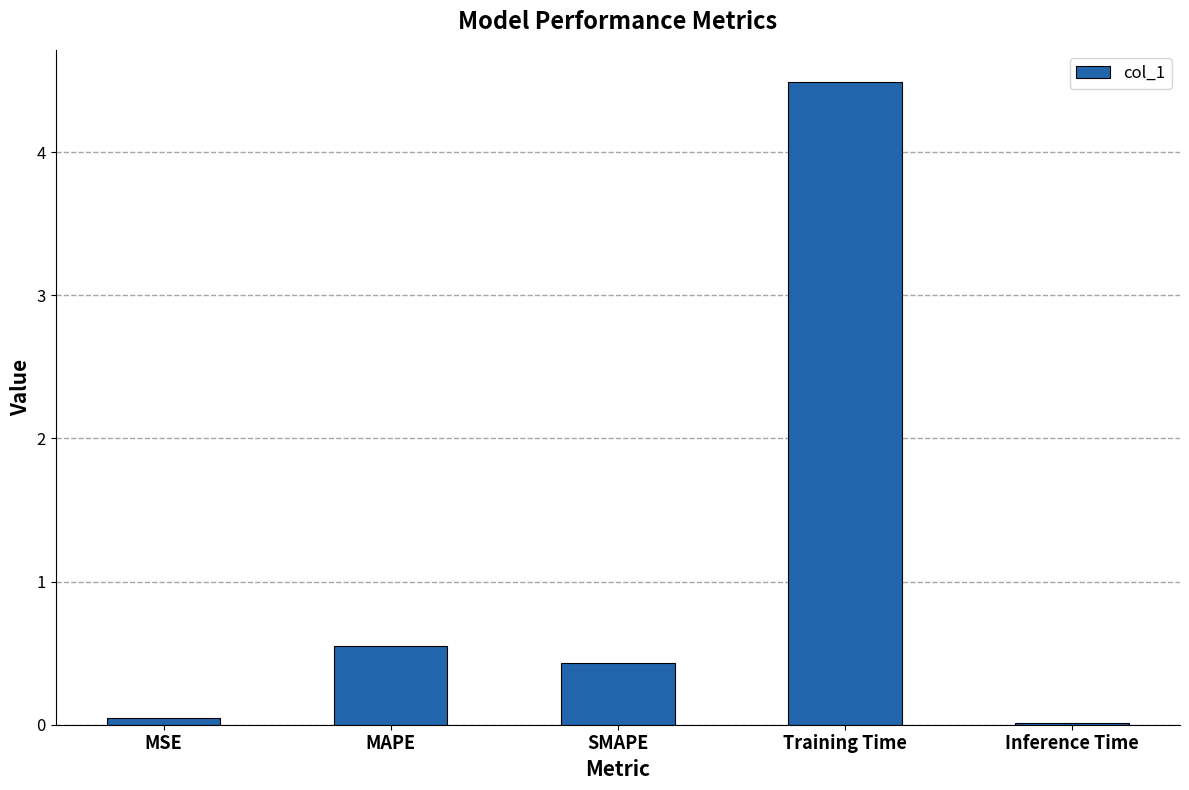

Between MSE and SMAPE, which is larger?

SMAPE